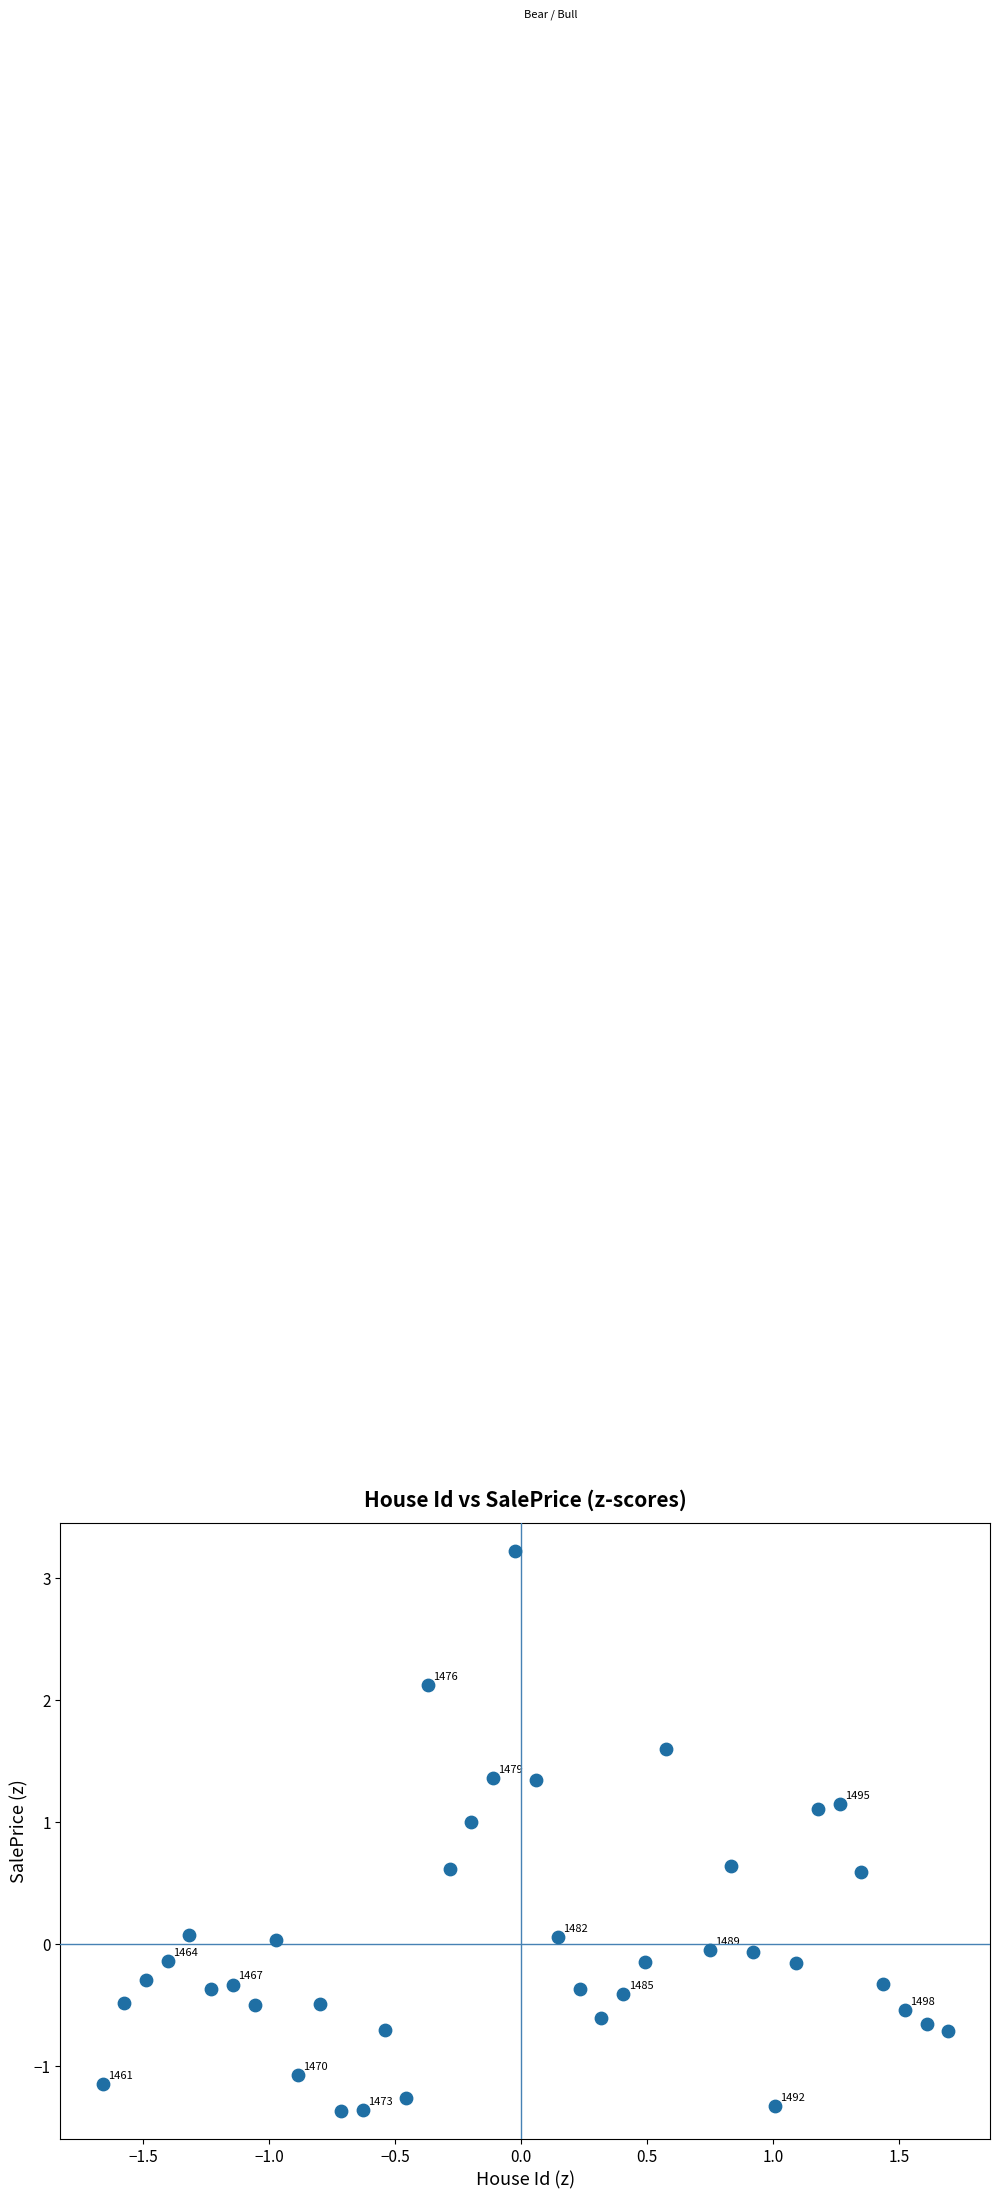

What is the range of Y values (max minus min)?

4.6